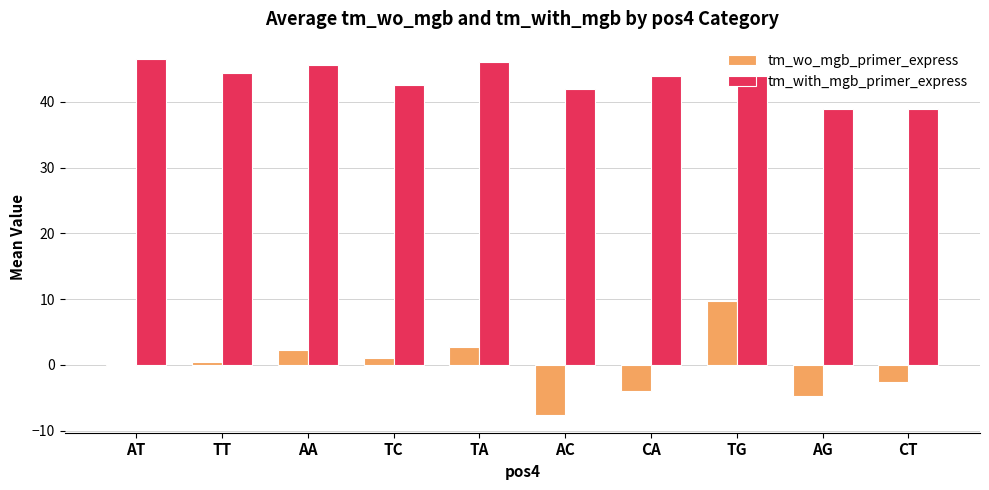

At which label does tm_with_mgb_primer_express first exceed 44?

AT